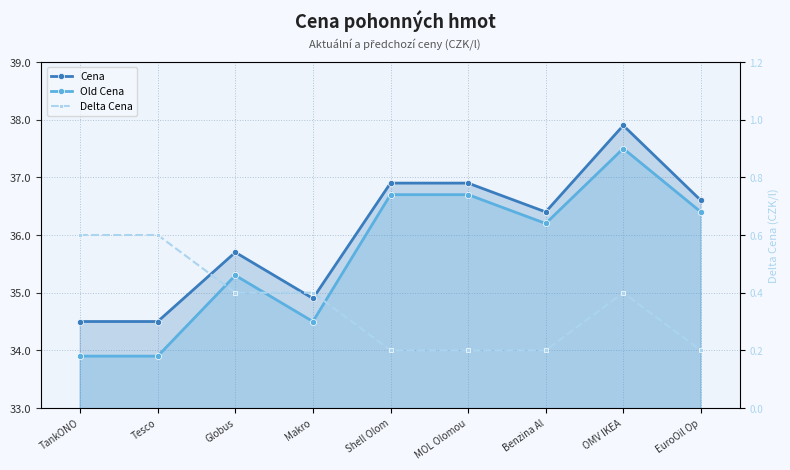

How many distinct data groups are displayed?

3